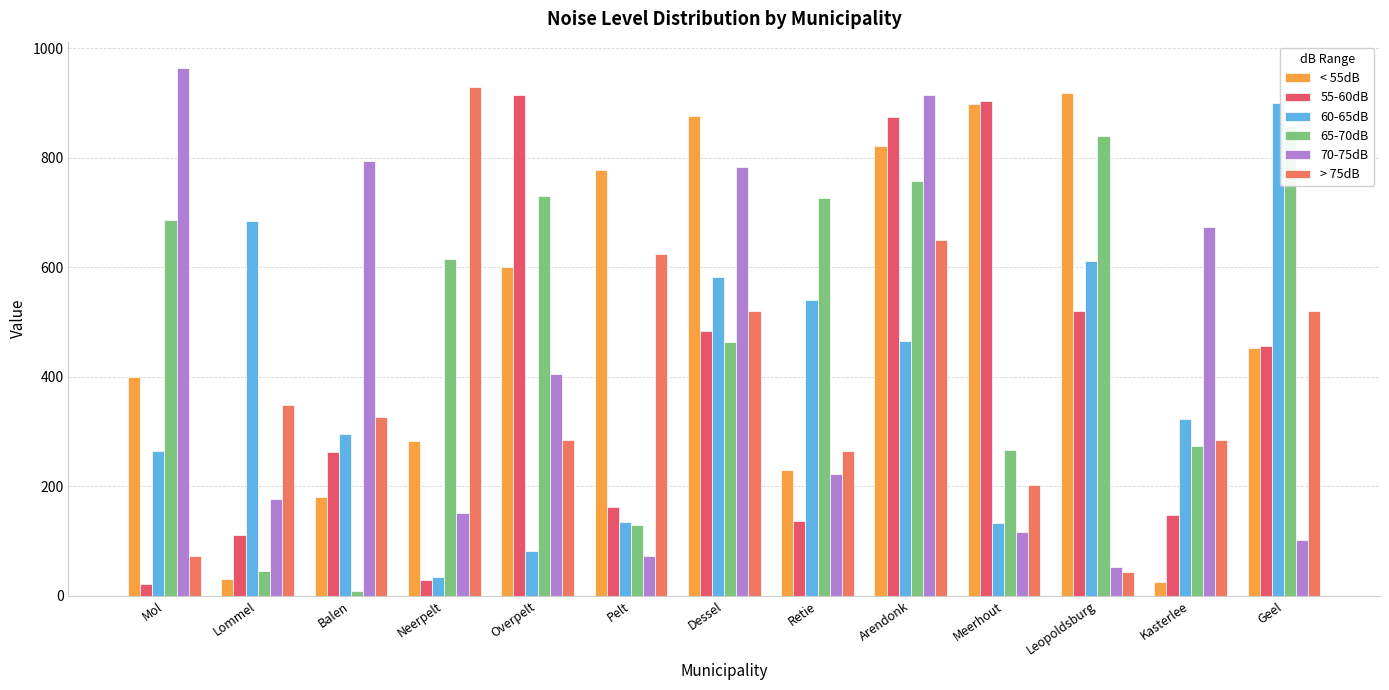

Reading left to right, what are all the values shown in this chart?

< 55dB: 399	31	181	282	601	778	876	229	821	898	918	26	452
55-60dB: 21	111	262	29	915	163	484	136	875	903	521	147	456
60-65dB: 264	685	296	34	82	135	583	541	466	133	611	323	901
65-70dB: 687	45	8	615	731	129	464	727	757	266	840	274	859
70-75dB: 964	177	795	151	405	72	784	223	914	116	52	673	102
> 75dB: 72	349	326	929	284	625	521	264	649	202	44	285	520